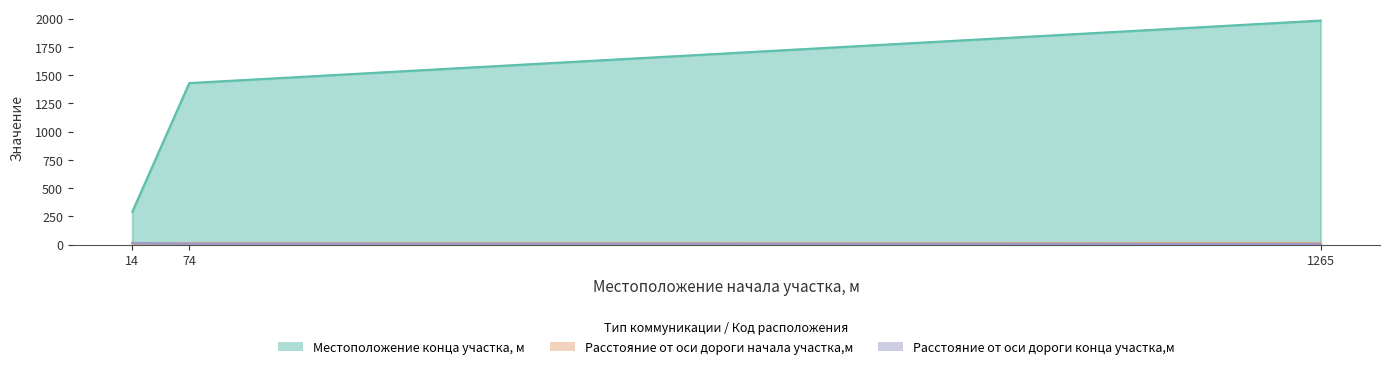

How many Расстояние от оси дороги конца участка,м values are between 7 and 15?

3